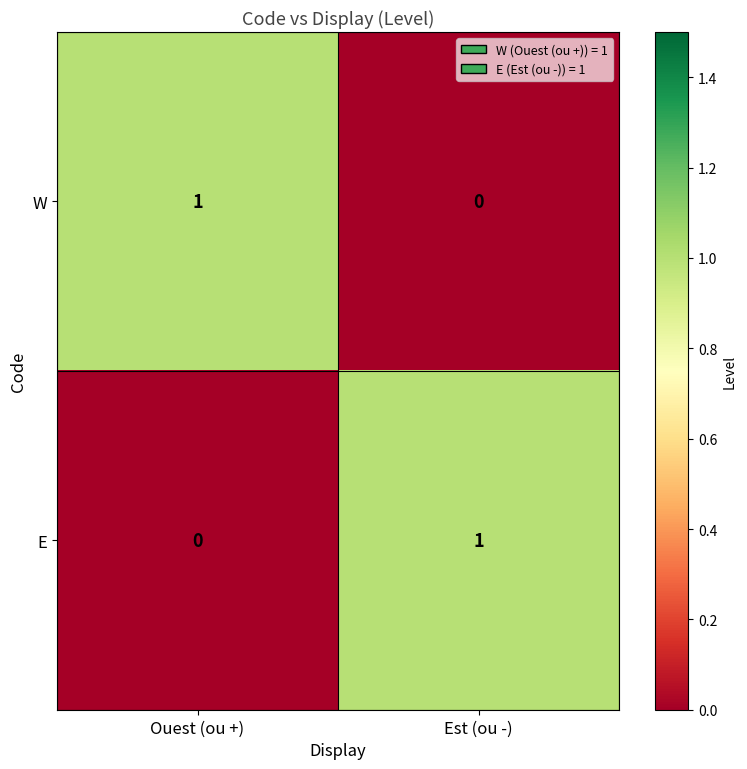

Which category has the lowest value in the E series?

Ouest (ou +)